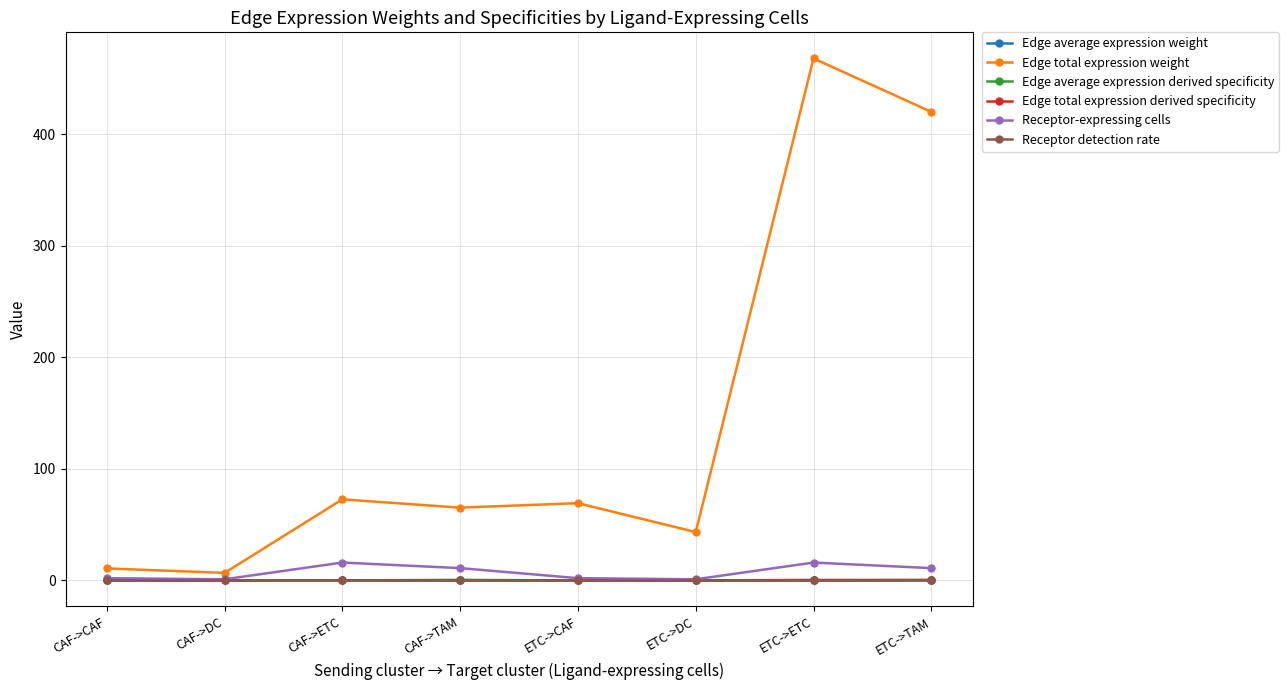

True or false: Edge total expression derived specificity has a value of 0.0 at CAF->DC.

True